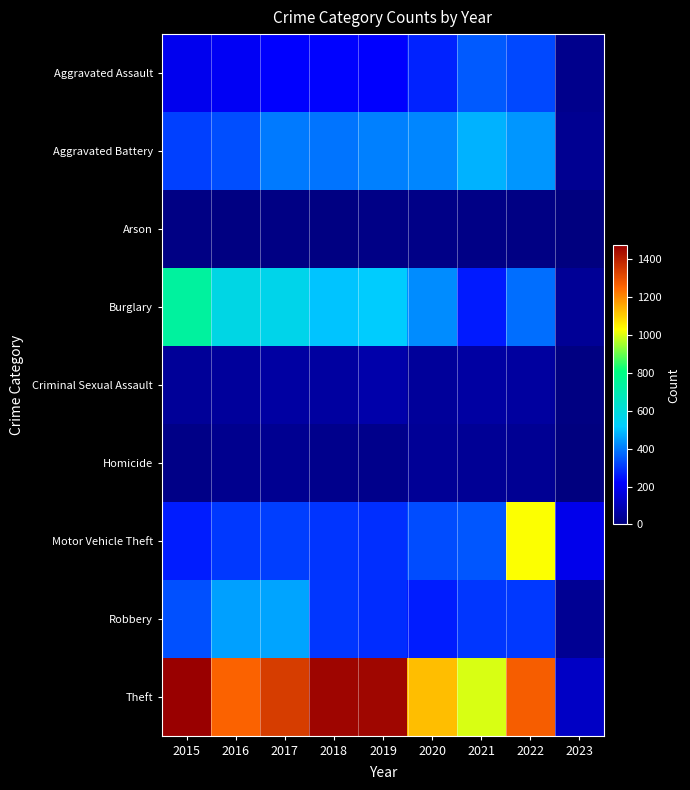

Which series has the largest total across all categories?

Theft